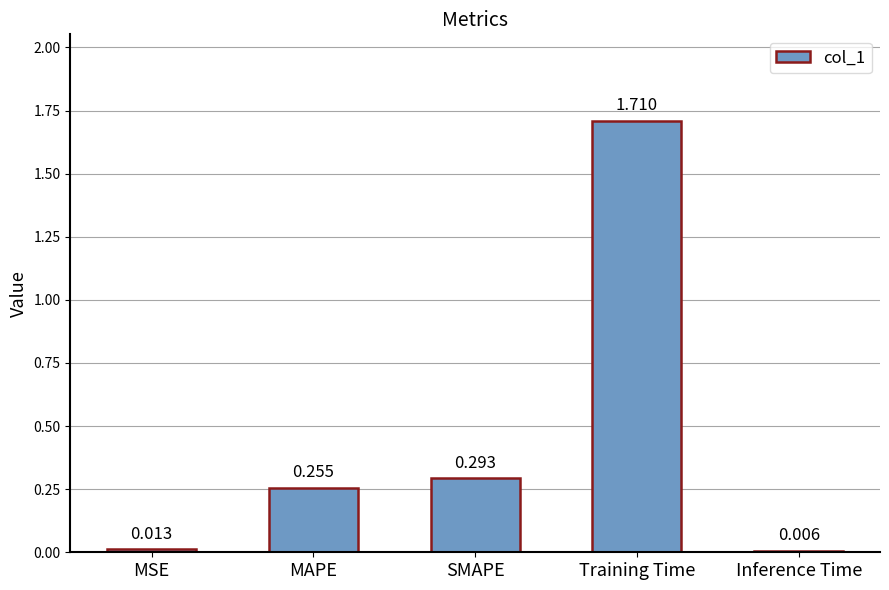

Are the bars horizontal?

No